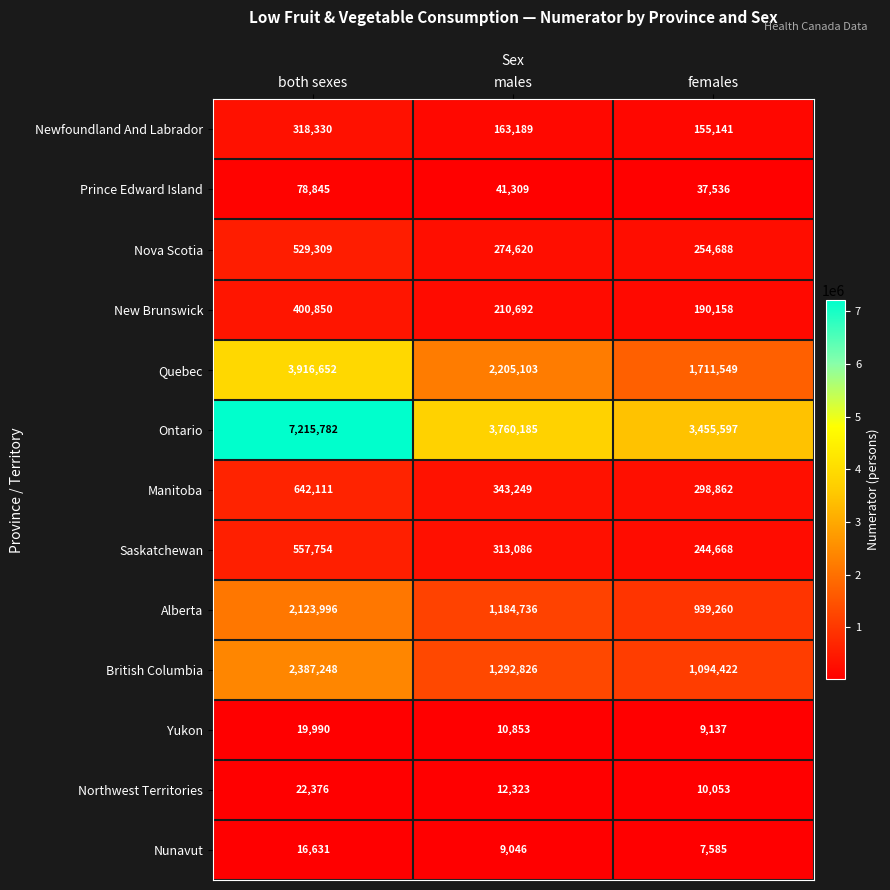

Is it true that Newfoundland And Labrador equals 270968 at females?

False